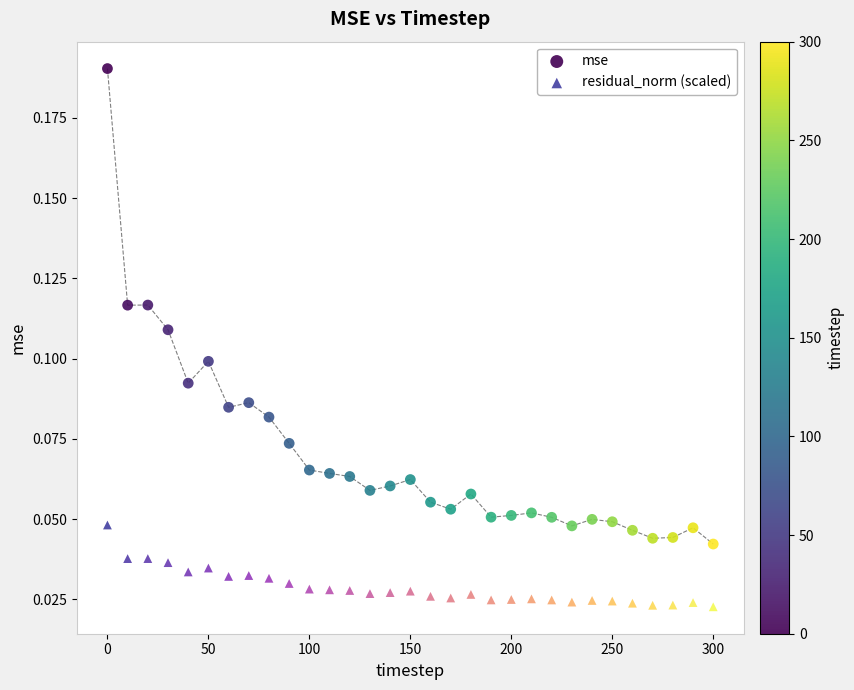

Which series contains the lowest Y value?

residual_norm (scaled)